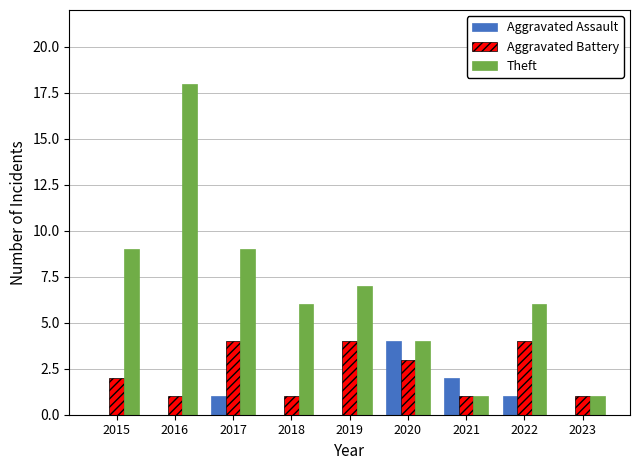

How many categories are shown in the chart?

9